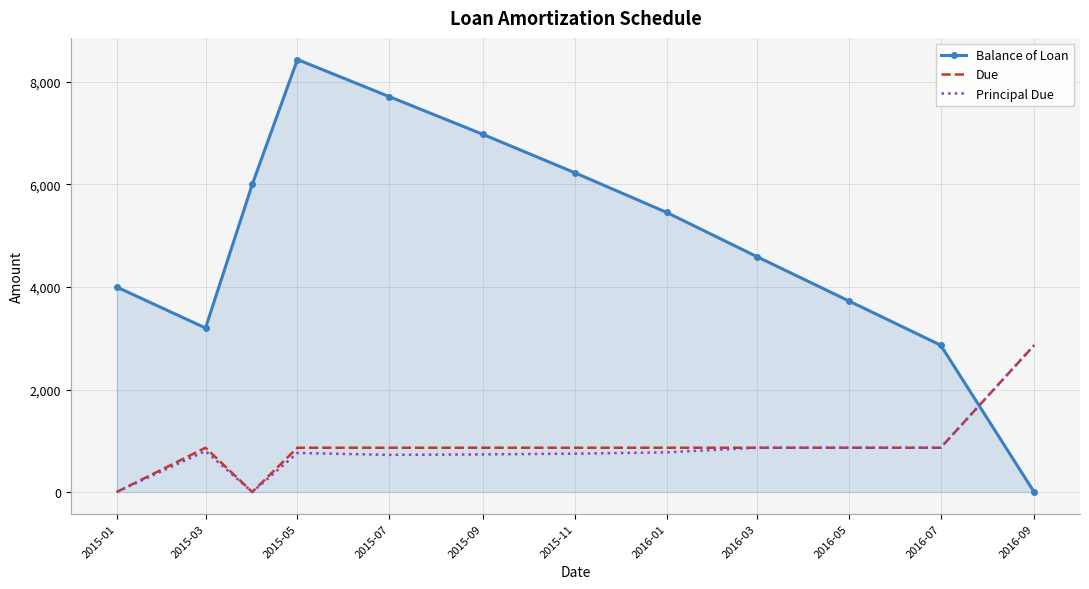

Which series has the widest spread of values?

Balance of Loan